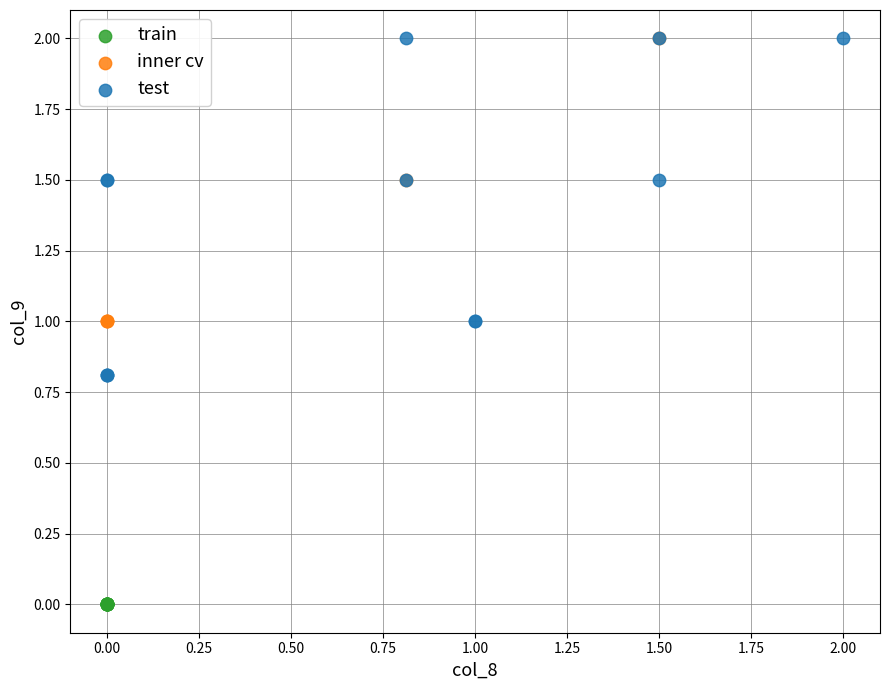

What are all the series names shown in the legend?

train, inner cv, test